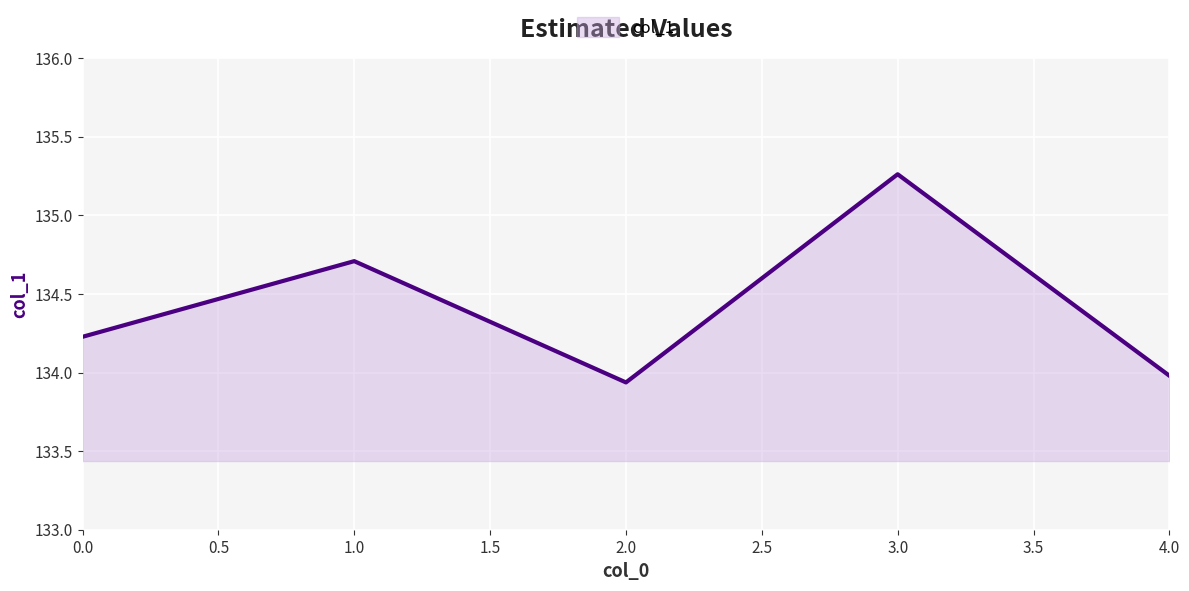

At which category does the chart reach its peak across all series?

3.0